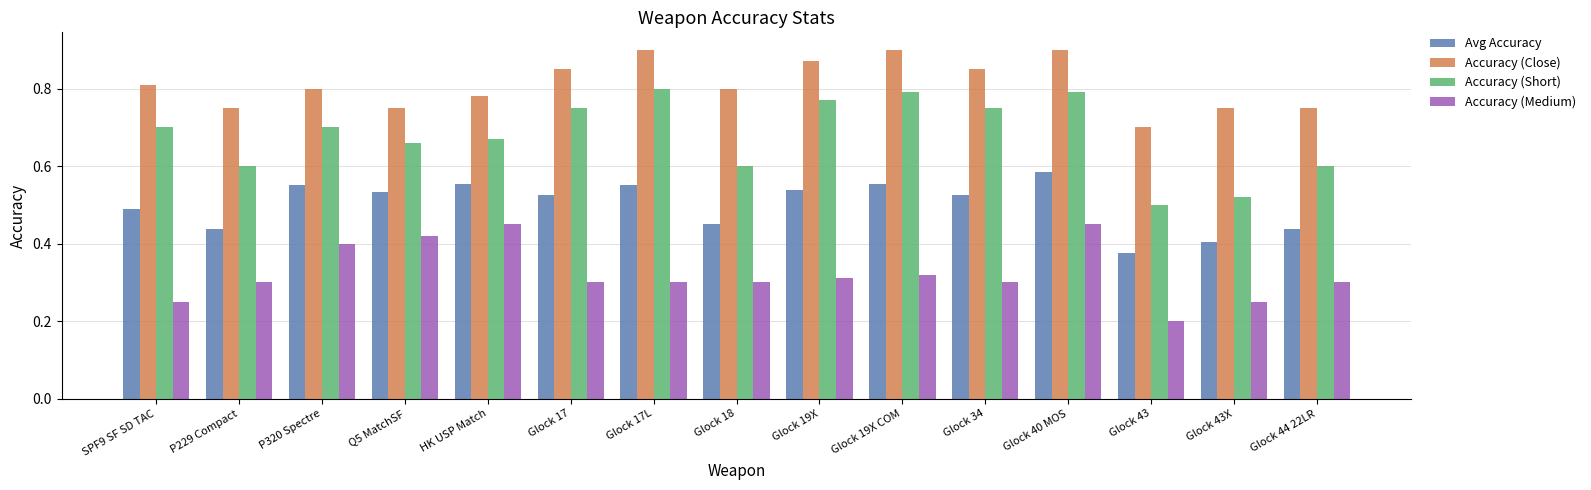

What is the sum of all Accuracy (Close) values?

12.2